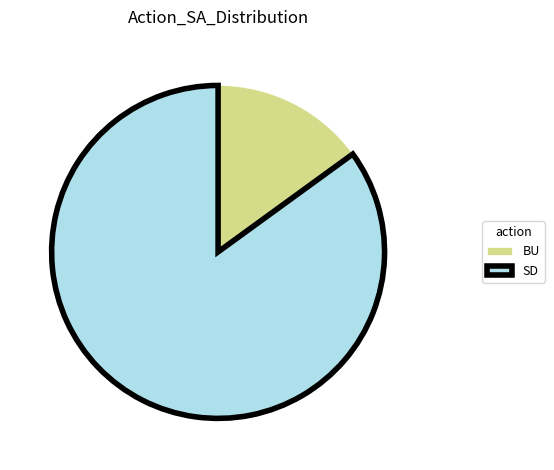

Which has a higher value, SD or BU?

SD